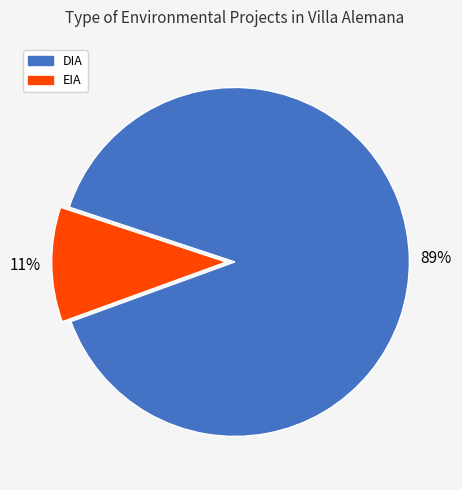

Which has a higher value, DIA or EIA?

DIA